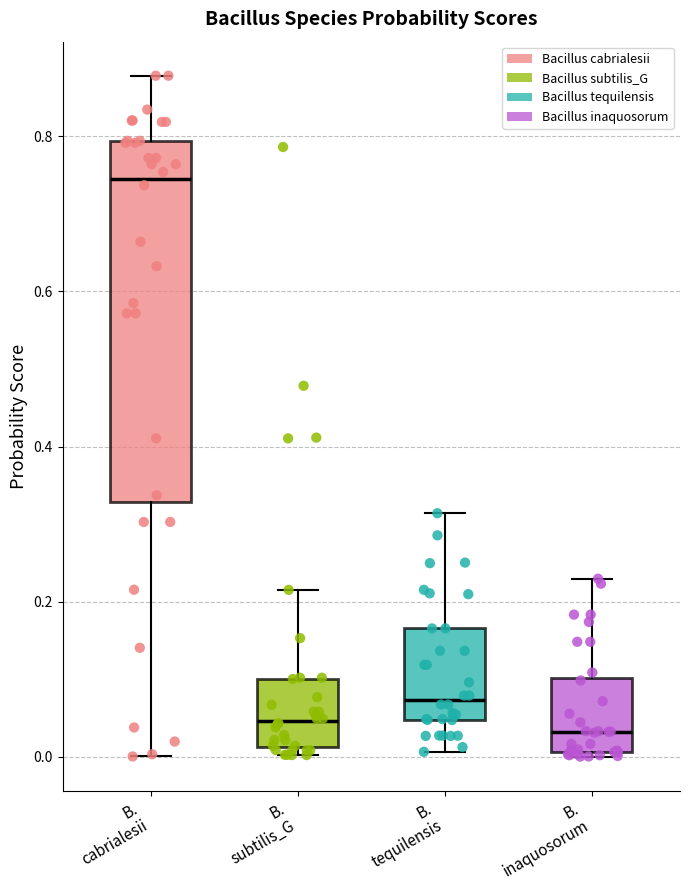

Comparing the boxes themselves (not the whiskers), which one is the tallest?

B. cabrialesii